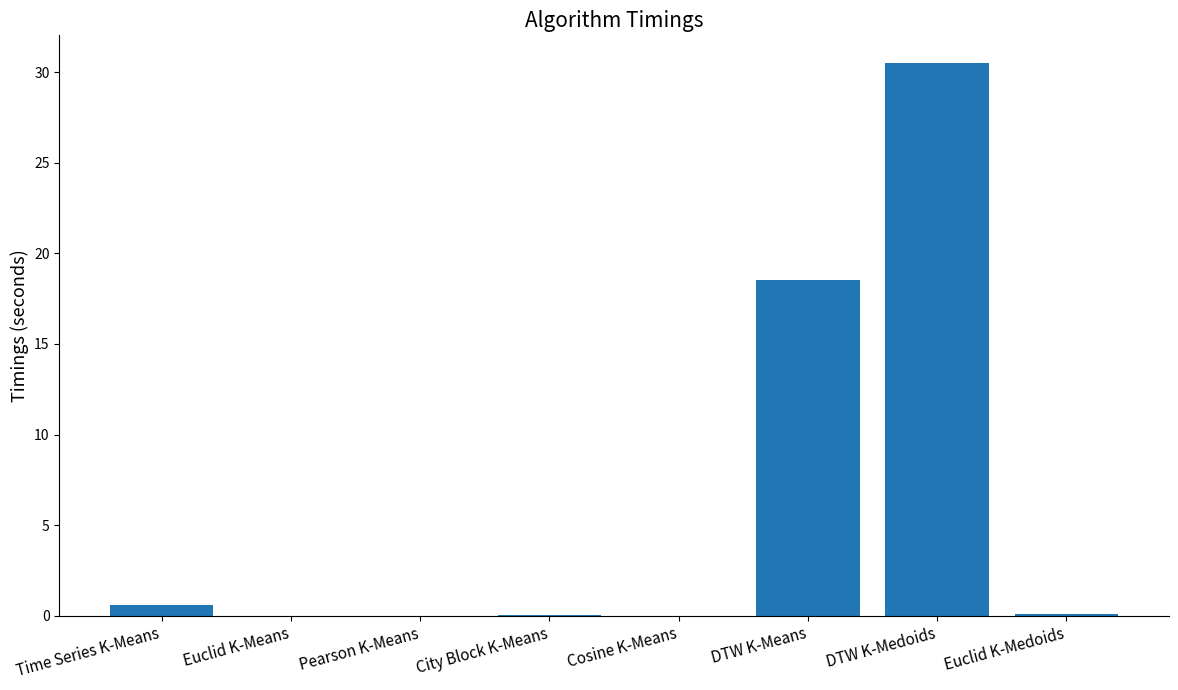

Read the value at DTW K-Medoids.

30.5